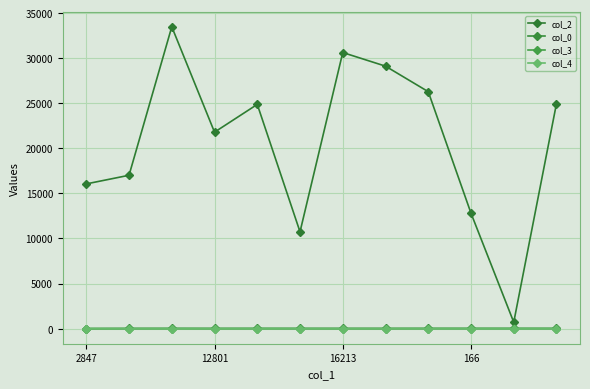

Reading left to right, what are all the values shown in this chart?

col_2: 16054.0	17012.0	33484.0	21793.0	24874.0	10739.0	30626.0	29115.0	26284.0	12802.0	711.0	24969.0
col_0: 6.9	19.5	20.2	20.9	20.9	20.9	20.9	21.5	21.5	21.5	21.5	21.5
col_3: 0.0	0.0	7.0	0.0	5.0	2.0	0.0	0.0	7.0	7.0	7.0	7.0
col_4: 1.0	0.0	0.0	0.0	0.0	0.0	0.0	0.0	0.0	0.0	0.0	0.0